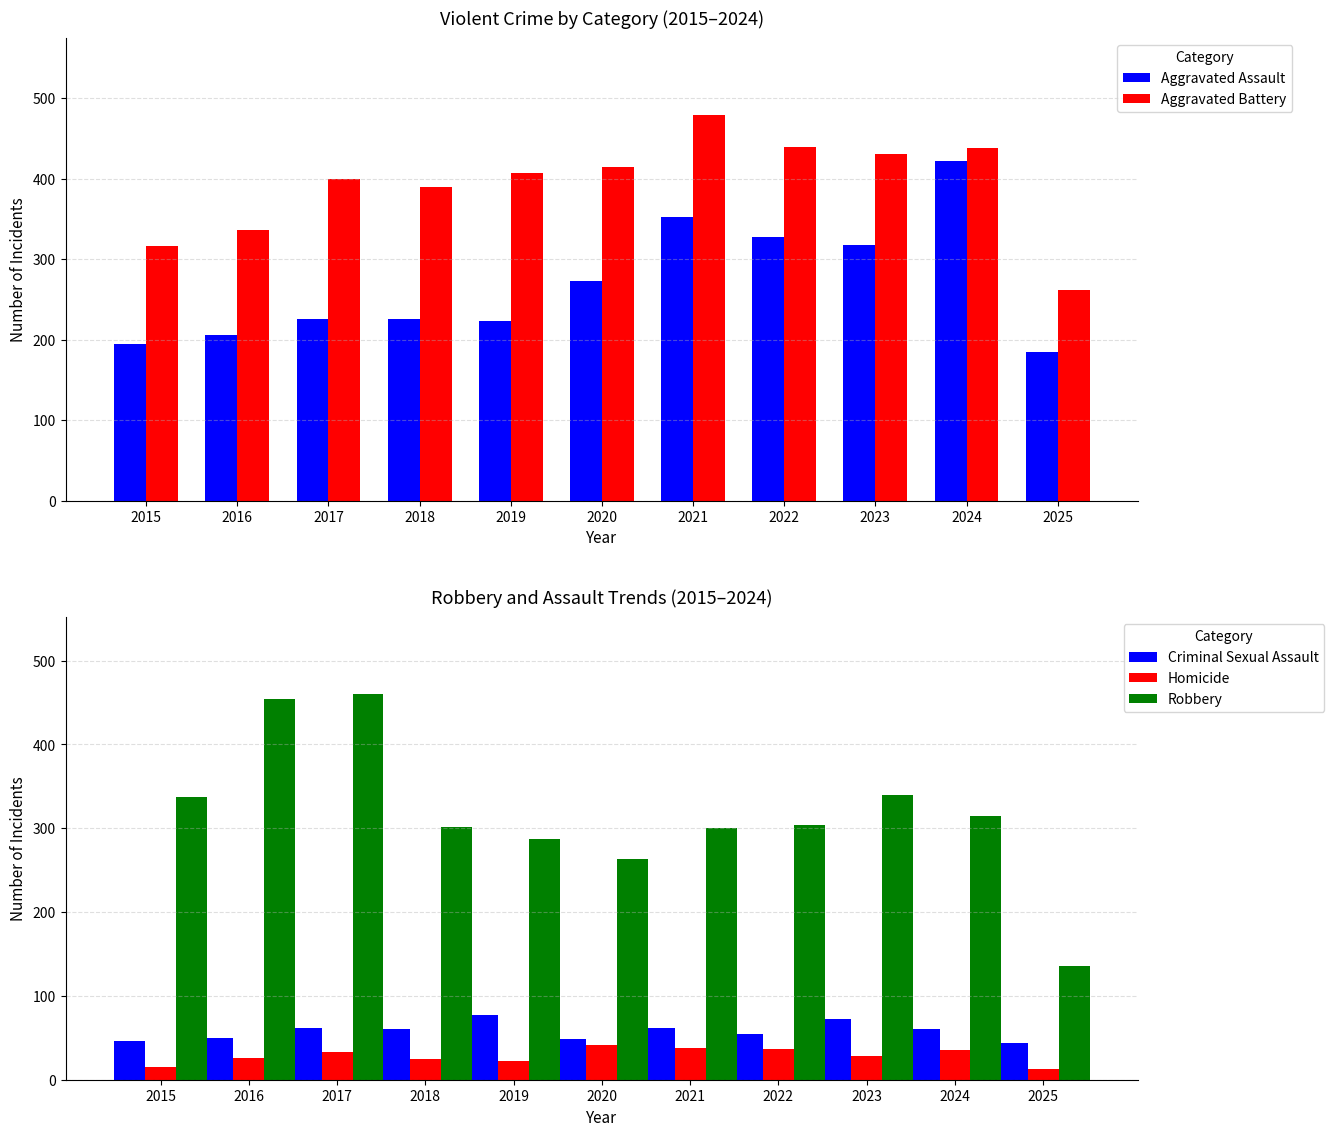

Does the chart contain stacked bars?

No